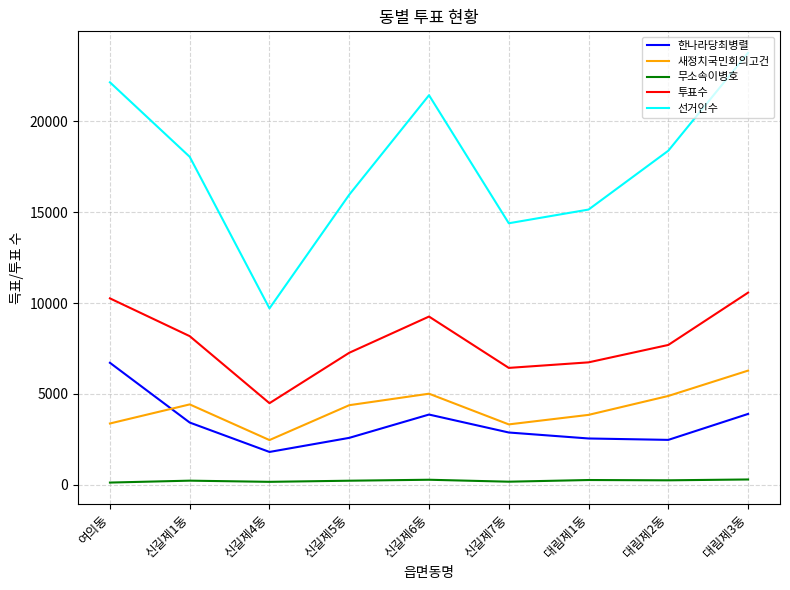

Between 신길제6동 and 대림제2동, which series saw the biggest shift?

선거인수